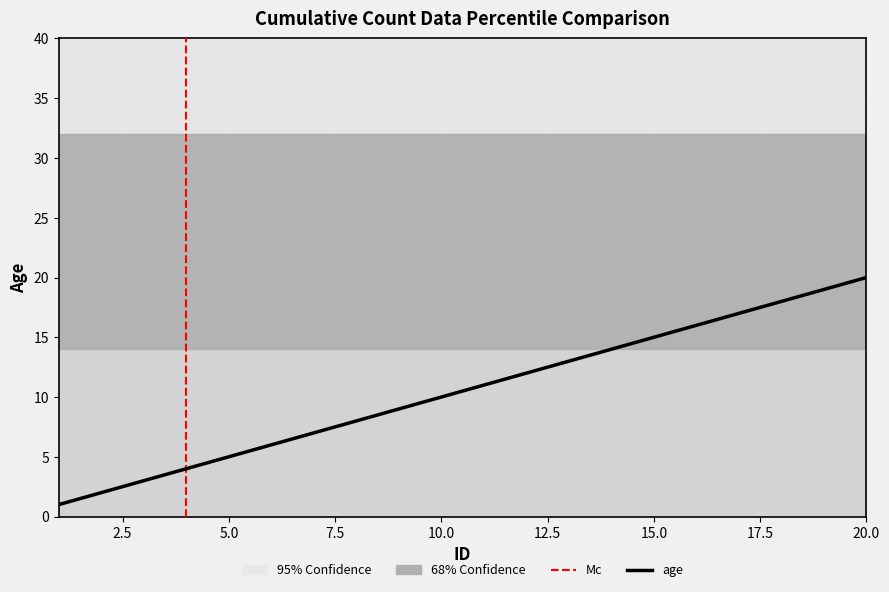

What is the maximum value shown in the chart?

20